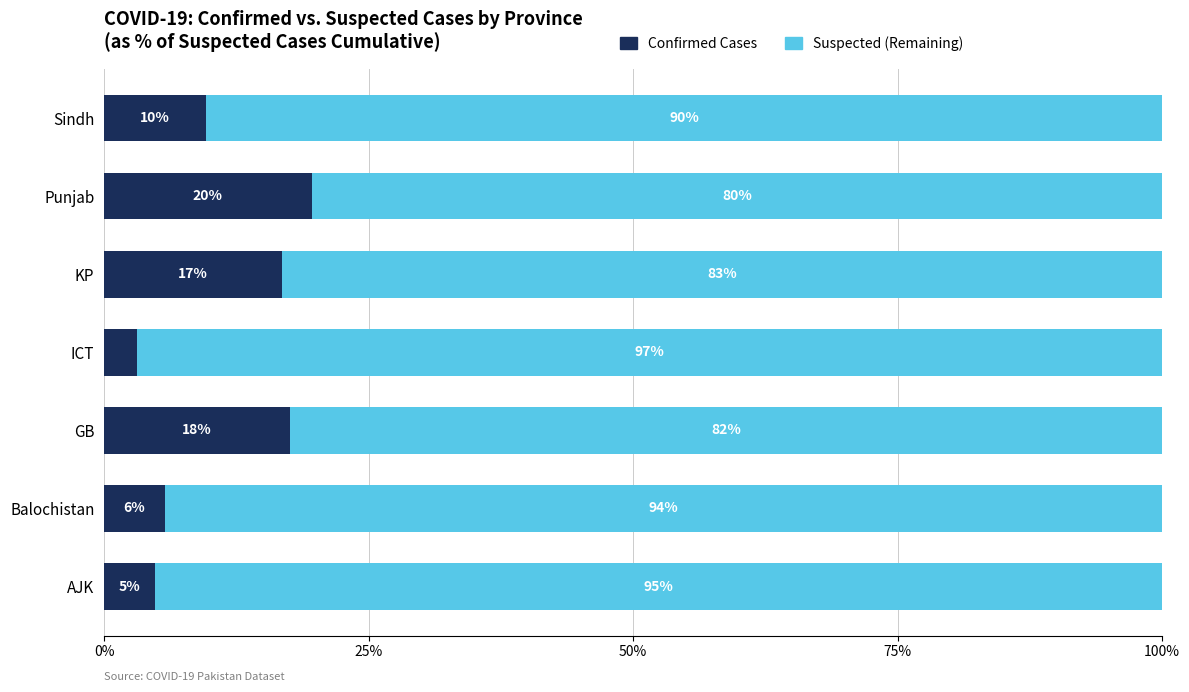

How many series are shown in this chart?

2